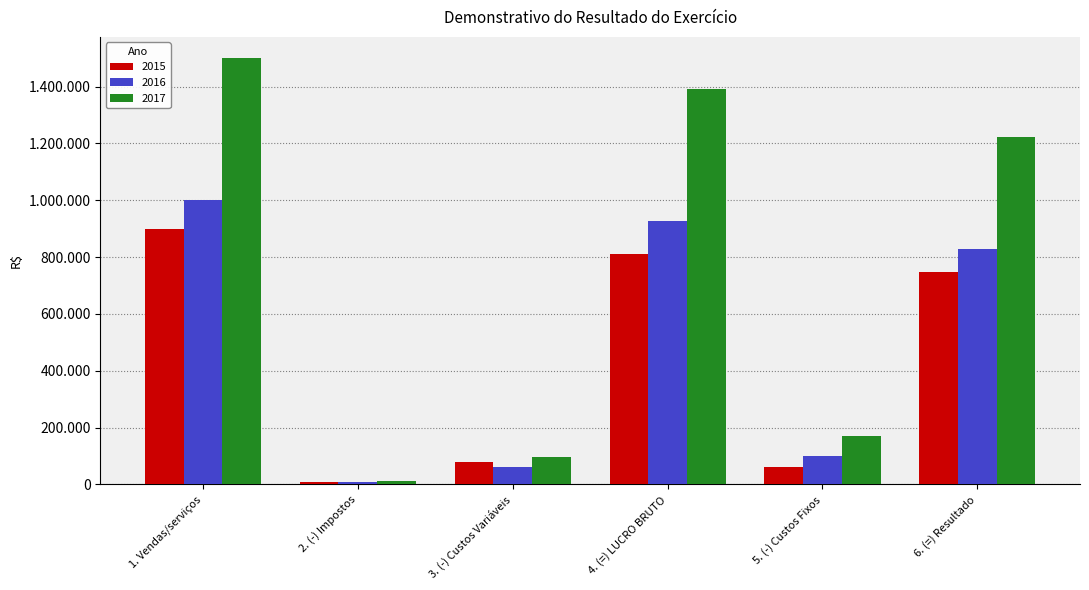

What is the maximum value for 2016?

1000000